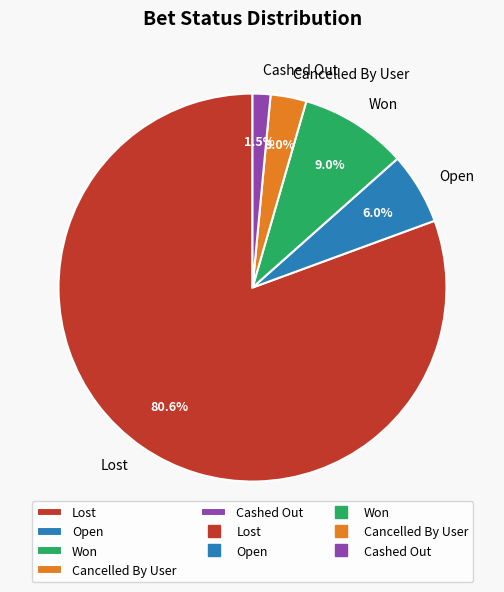

Between Won and Lost, which is larger?

Lost